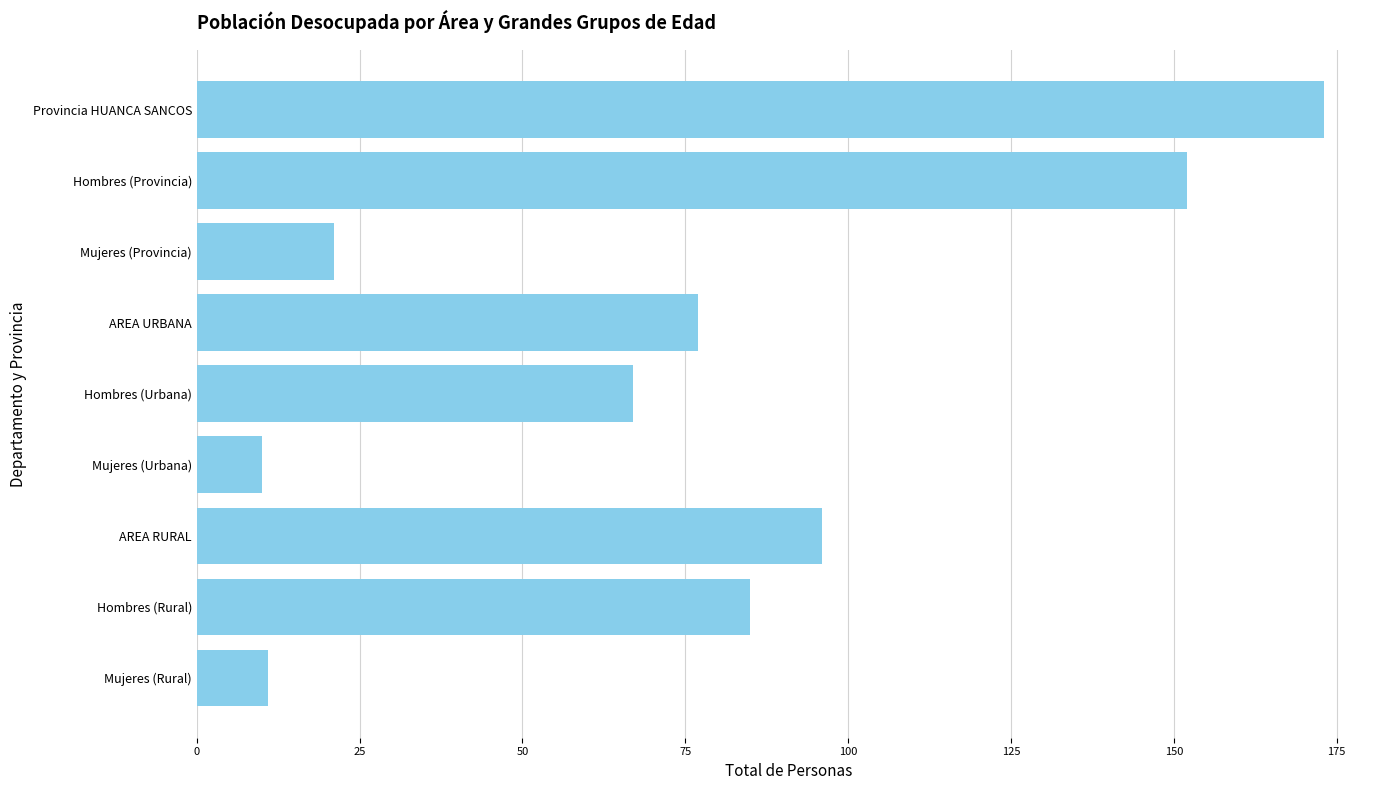

Which category has the highest value across all series?

Provincia HUANCA SANCOS